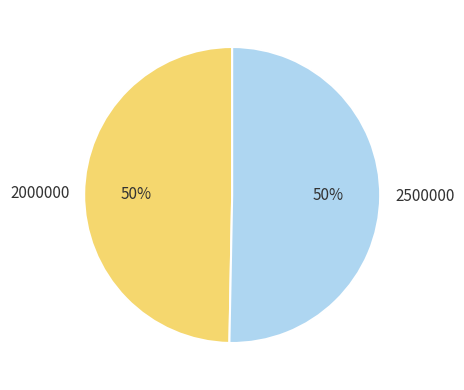

Which category accounts for the majority?

2500000